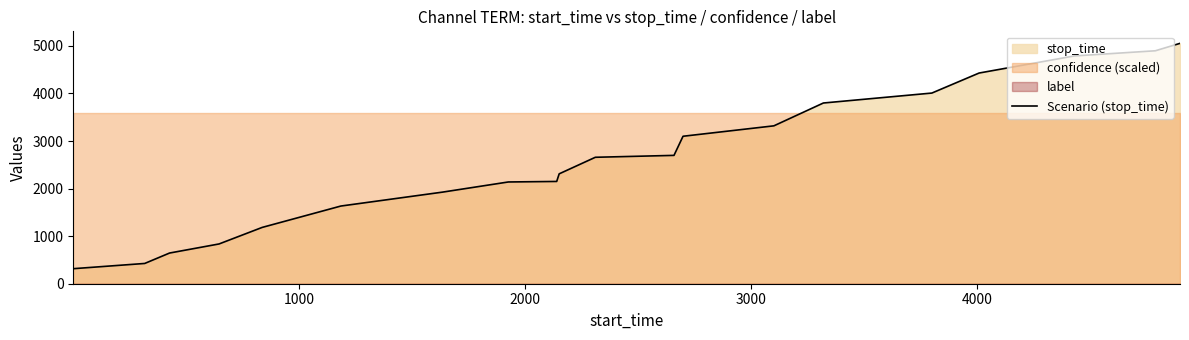

Reading left to right, list all the values displayed in this chart.

316	426	645	836	1184	1633	1925	2139	2150	2310	2658	2698	3100	3319	3799	4008	4429	4788	4897	5053